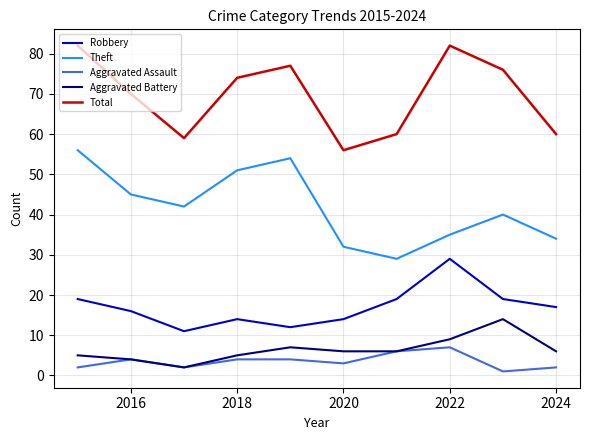

Reading left to right, extract all data points from this chart.

Robbery: 19	16	11	14	12	14	19	29	19	17
Theft: 56	45	42	51	54	32	29	35	40	34
Aggravated Assault: 2	4	2	4	4	3	6	7	1	2
Aggravated Battery: 5	4	2	5	7	6	6	9	14	6
Total: 82	70	59	74	77	56	60	82	76	60